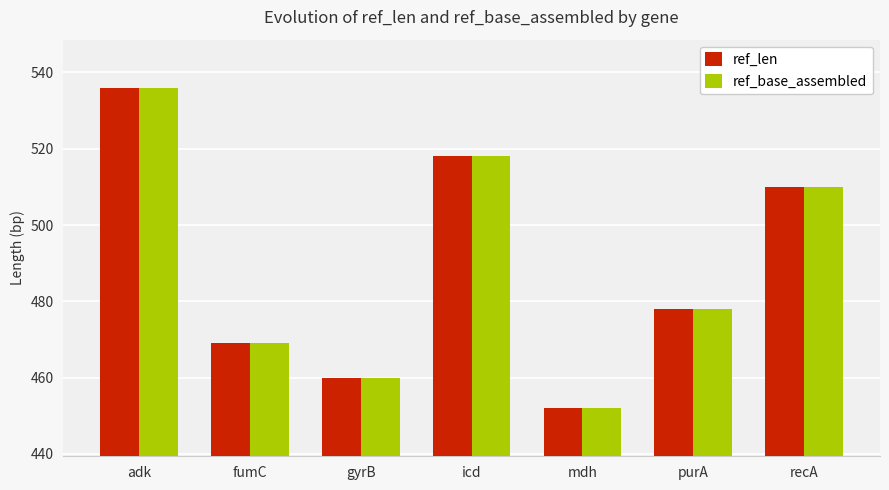

How many bars are there in each group?

2